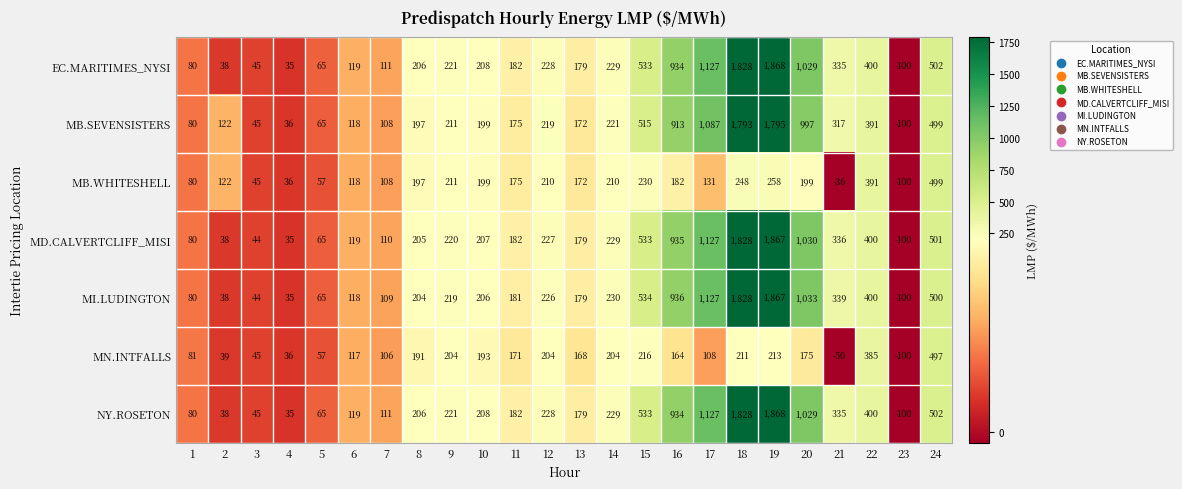

What is the approximate value of EC.MARITIMES_NYSI at 18, to the nearest 50?

1850